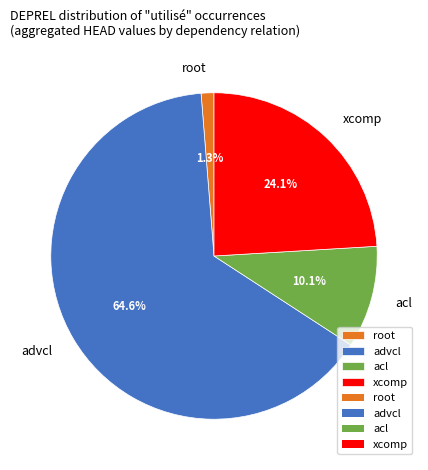

Which slice is the smallest?

root